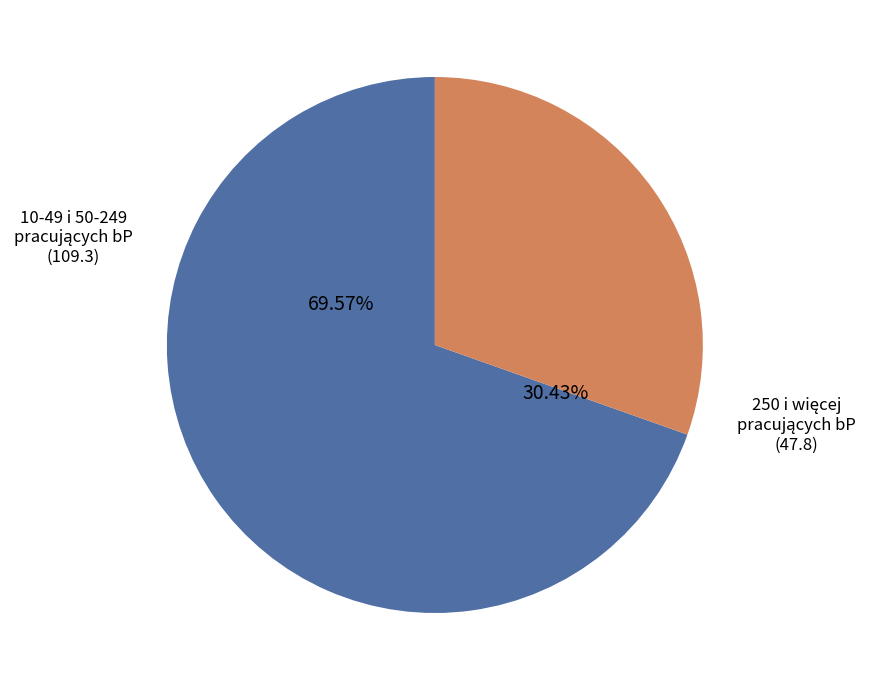

The 50-249 pracujących bP slice represents 19% of the pie. True or false?

False